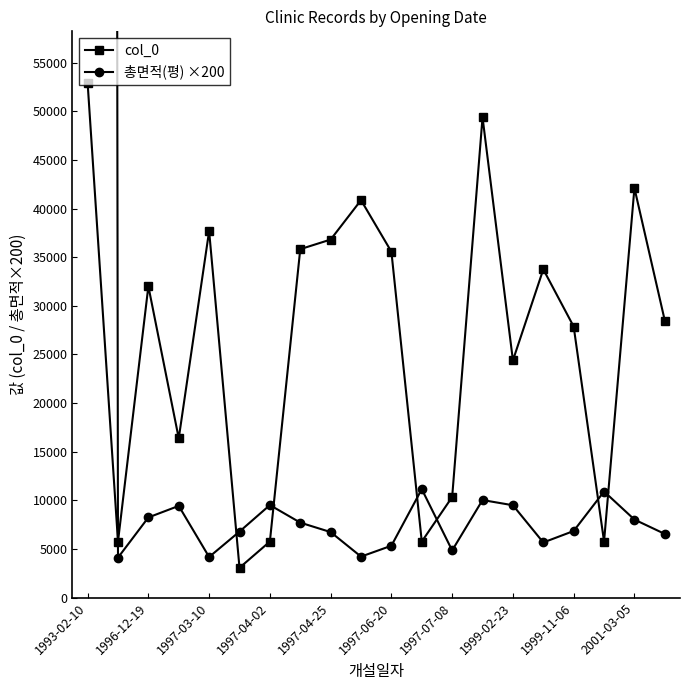

Reading left to right, list all the values displayed in this chart.

col_0: 52928.0	5757.0	32013.0	16377.0	37695.0	3066.0	5763.0	35825.0	36812.0	40864.0	35561.0	5760.0	10342.0	49381.0	24389.0	33750.0	27868.0	5765.0	42111.0	28474.0
총면적(평) ×200: 2168271.5	4110.9	8242.4	9429.1	4175.8	6787.9	9515.2	7709.1	6737.0	4215.2	5333.3	11151.5	4848.5	10030.3	9495.2	5668.5	6848.5	10909.1	8024.2	6545.5